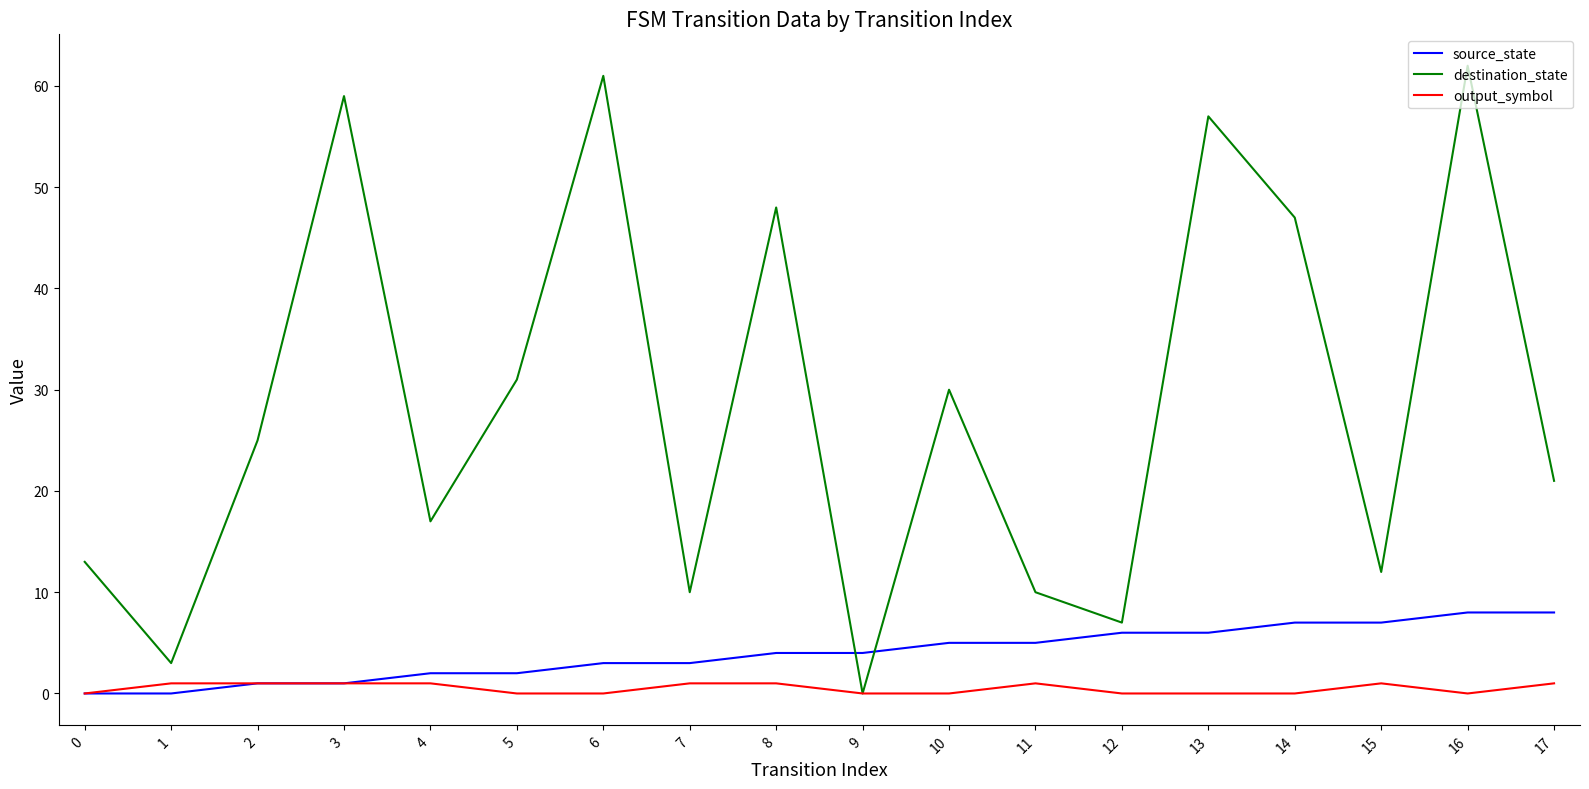

Which series has the largest total across all categories?

destination_state